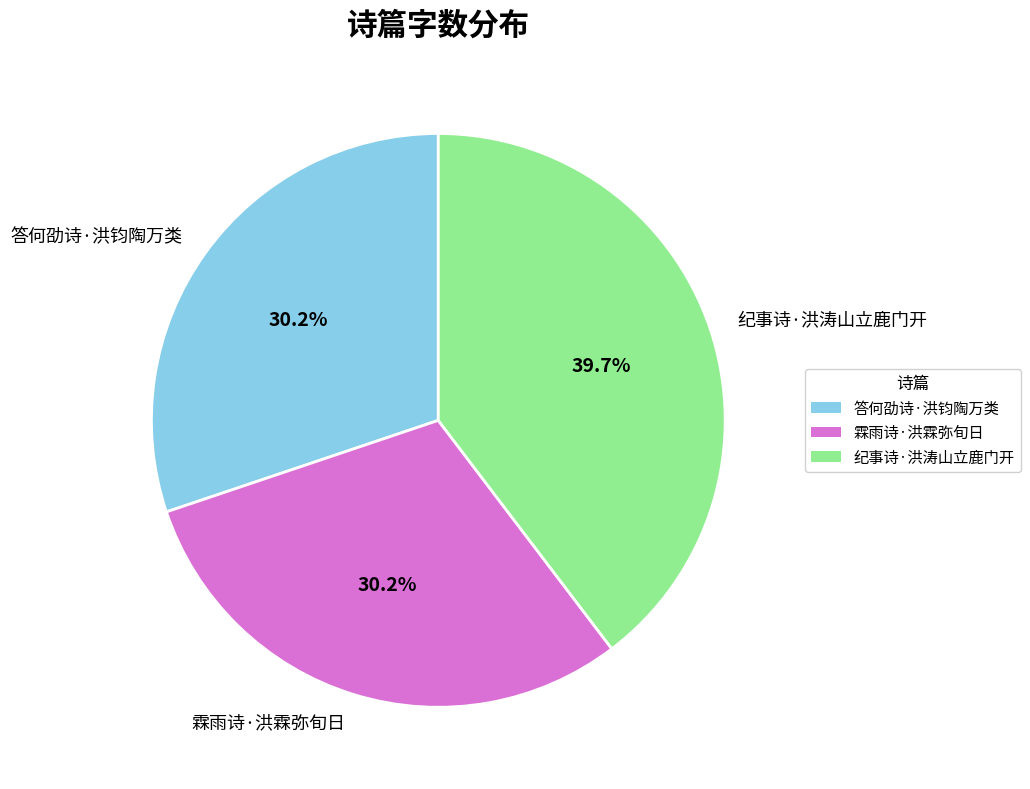

To the nearest percent, what portion does 答何劭诗·洪钧陶万类 represent?

30%